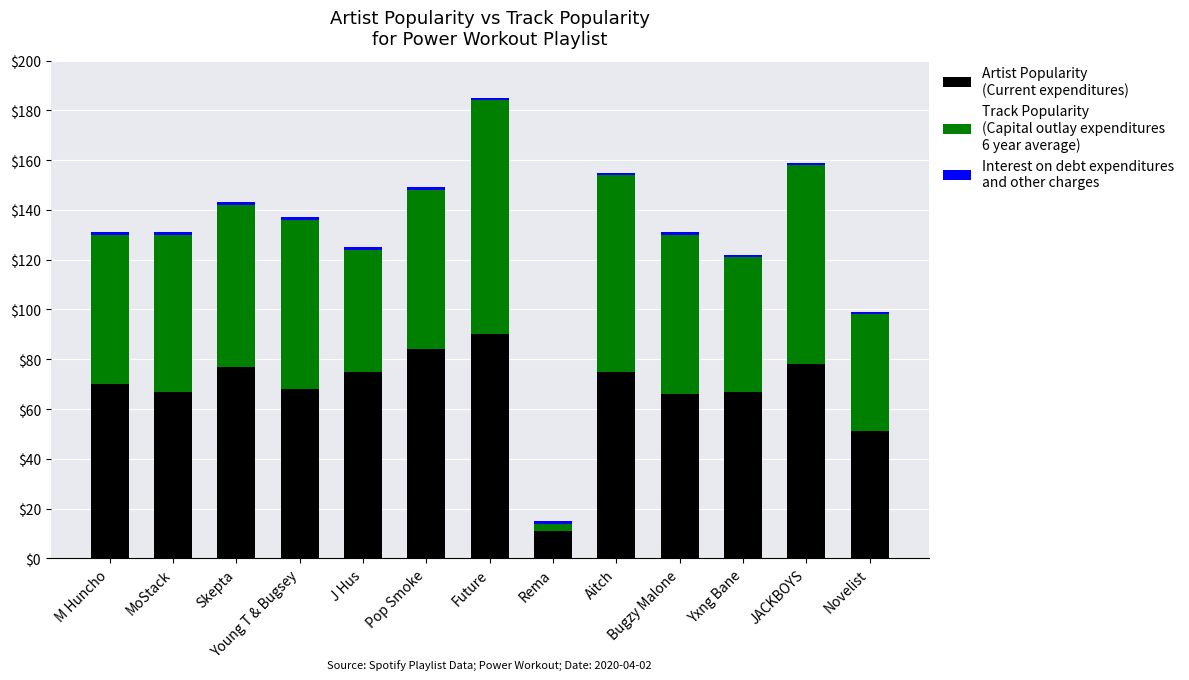

At which category is the sum across all series the highest?

Future